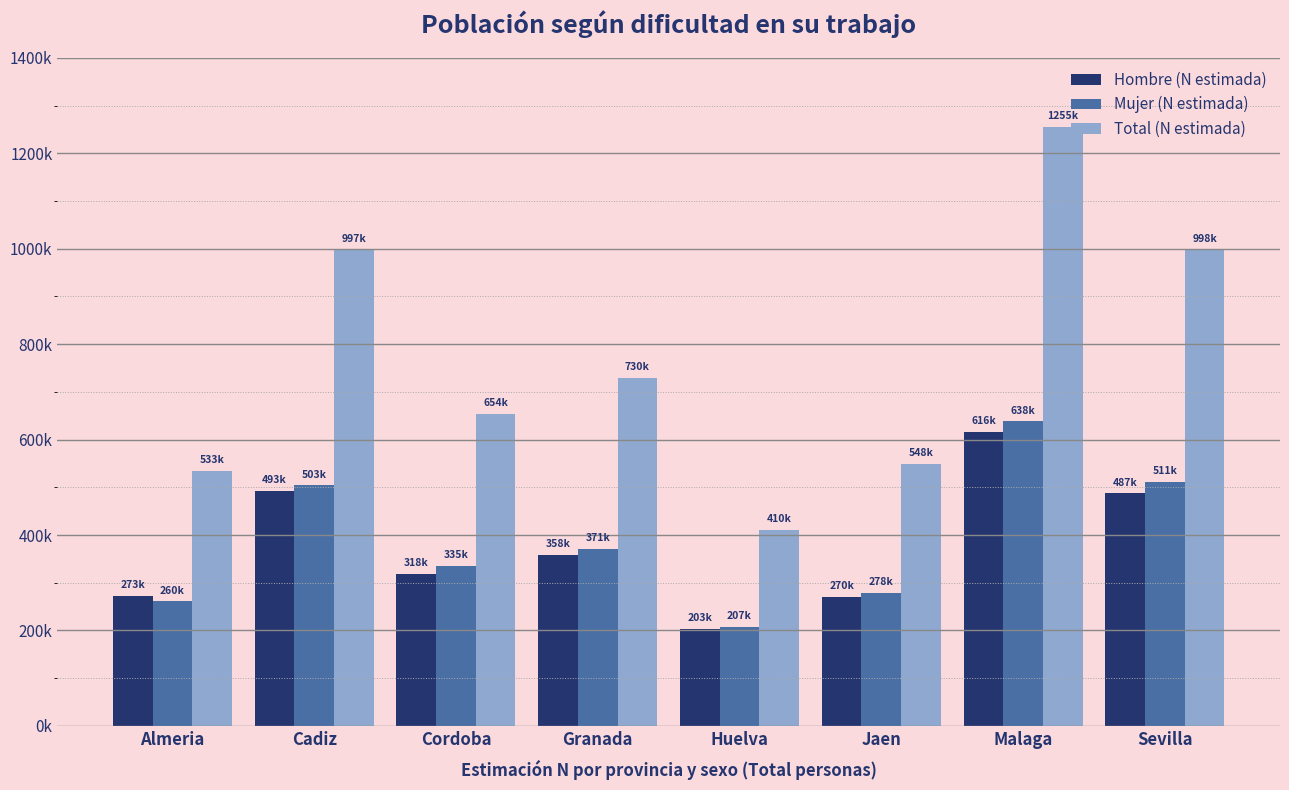

What are all the series names shown in the legend?

Hombre (N estimada), Mujer (N estimada), Total (N estimada)